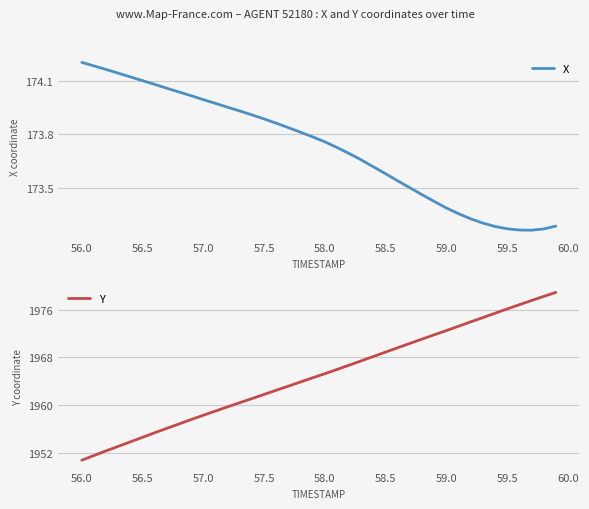

Rank the series by their maximum value, from highest to lowest.

Y, X